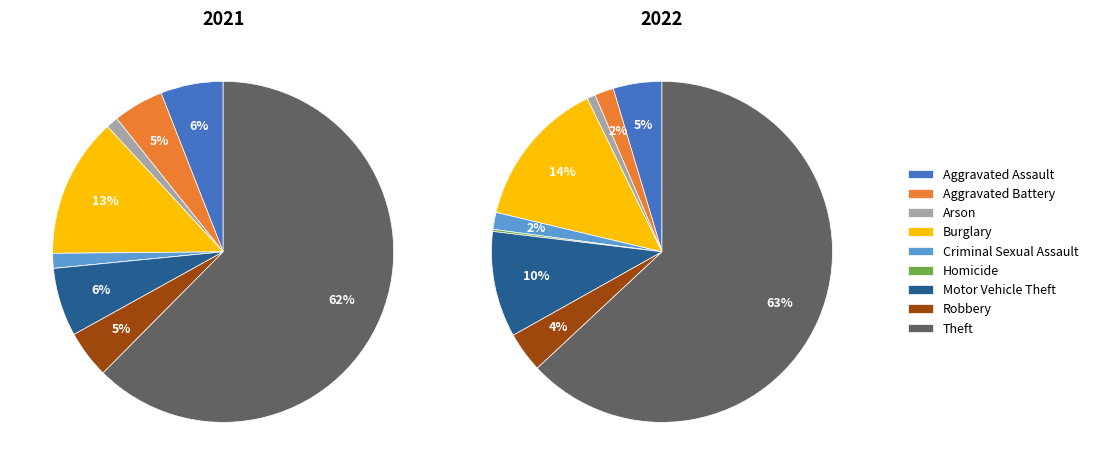

What percentage is the 8 slice, to the nearest percent?

62%